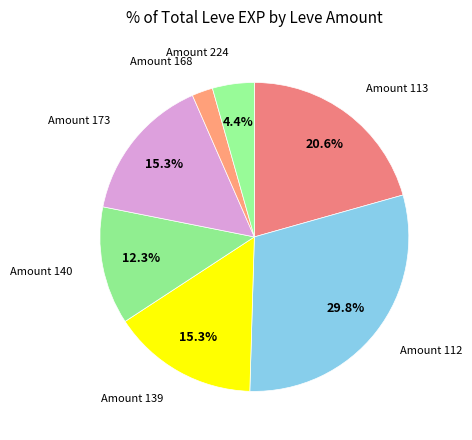

How many segments does this pie chart have?

7